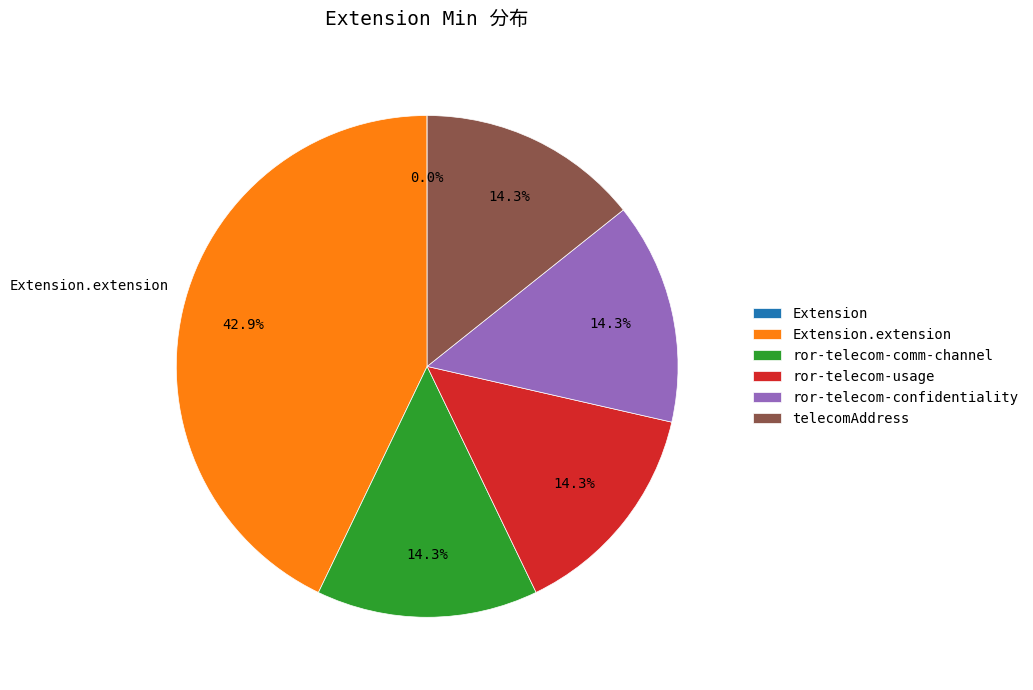

Does any single category account for the majority?

No